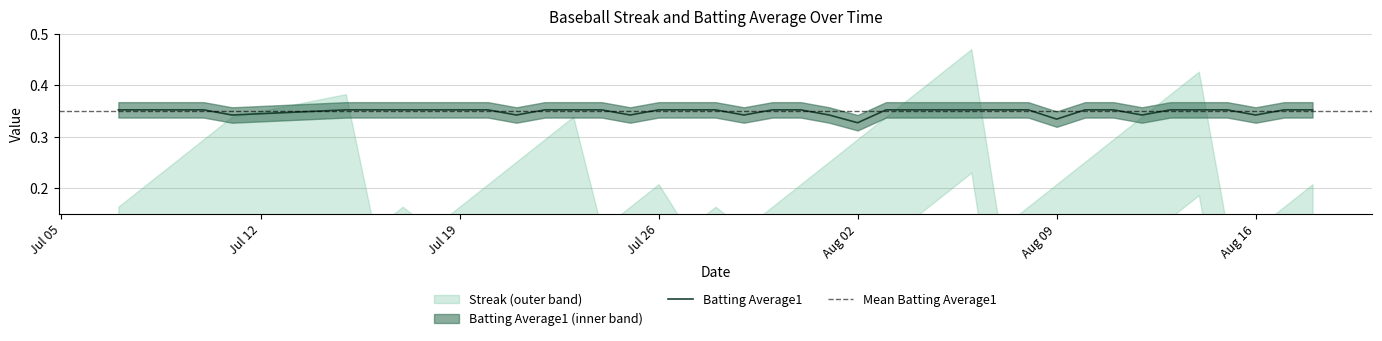

The Batting Average1 series shows 0.1 at Jul 19. True or false?

False